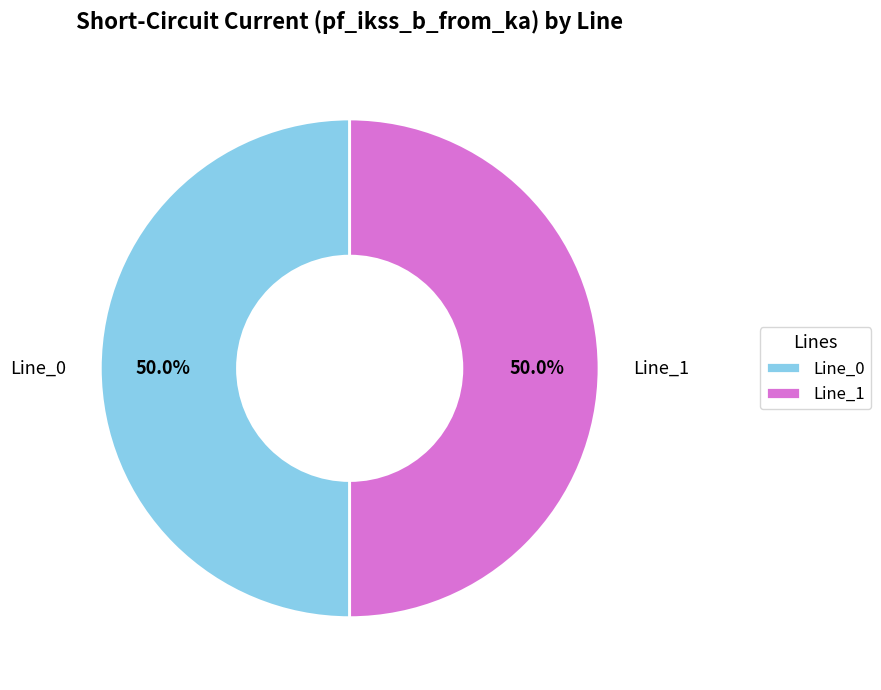

Count the number of slices in the pie.

2